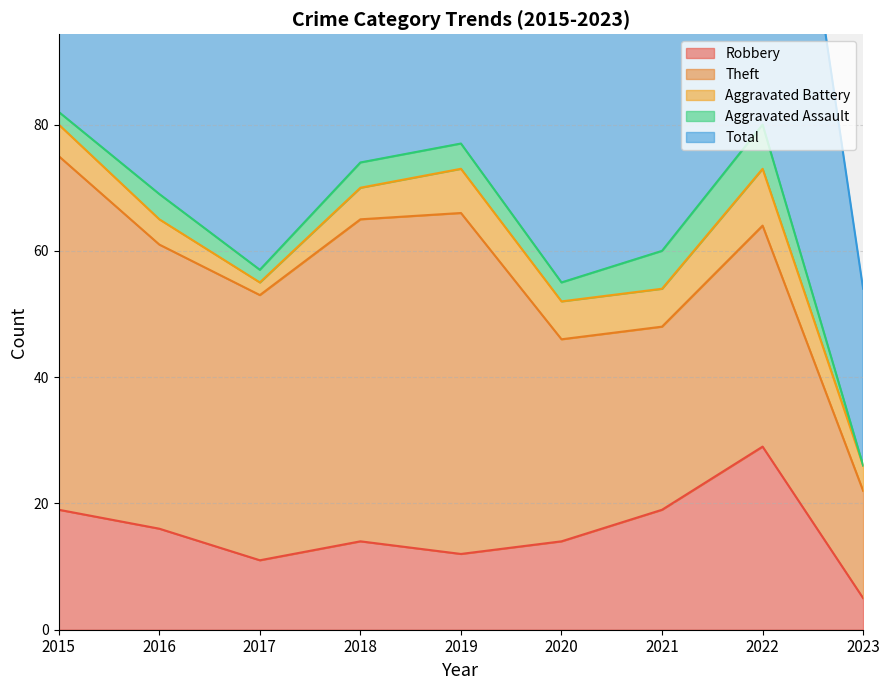

What value does the Aggravated Assault series have at 2019?

4